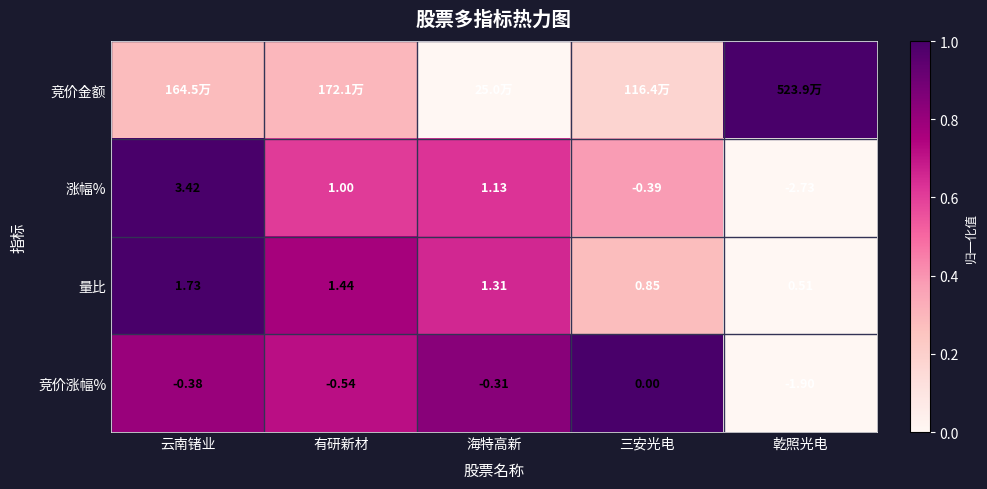

Where does the 量比 series first go above 1?

云南锗业